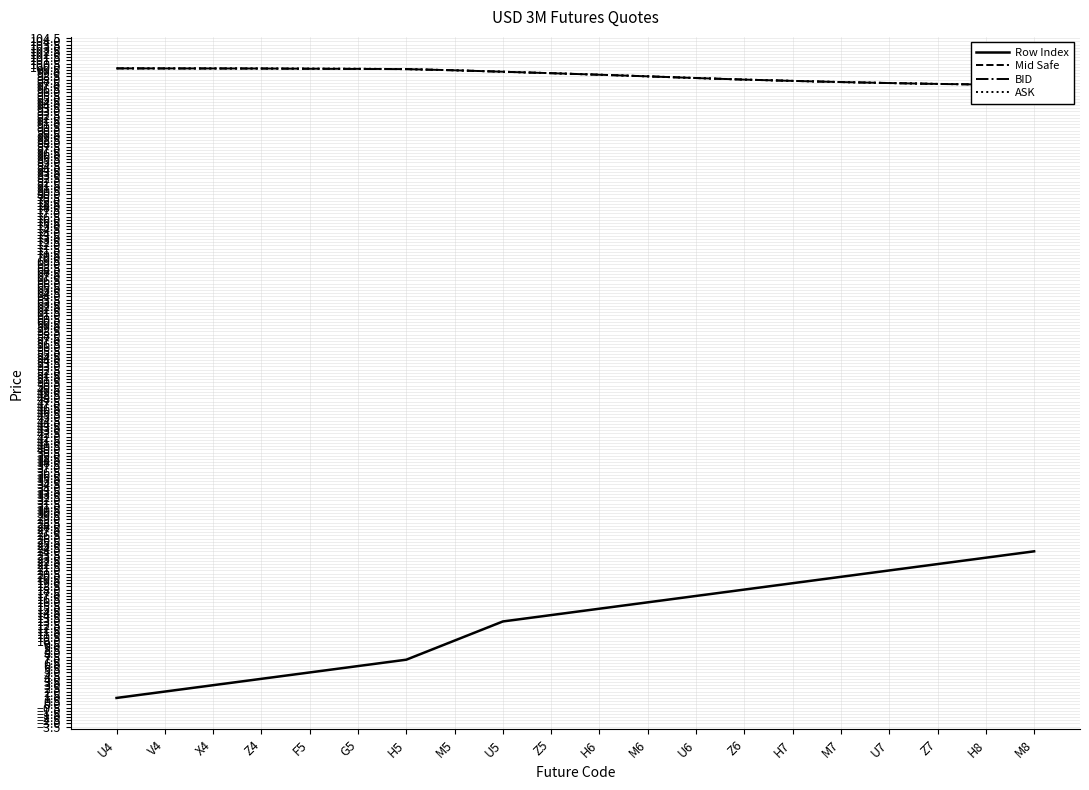

What is the approximate value of BID at H5?

99.6